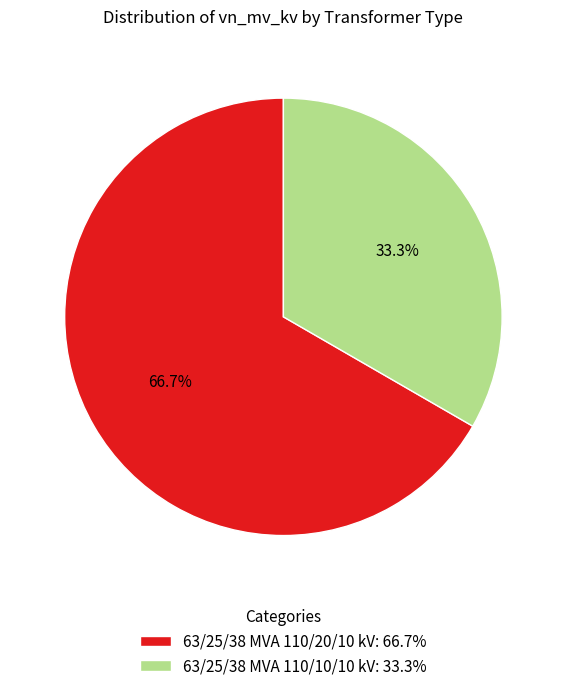

What is the smallest slice in the pie chart?

63/25/38 MVA 110/10/10 kV